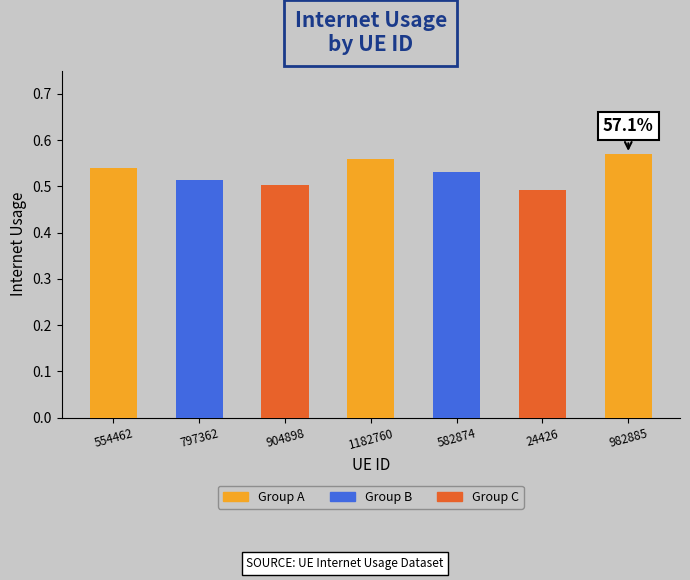

What is the difference between the second highest and second lowest values?

0.1